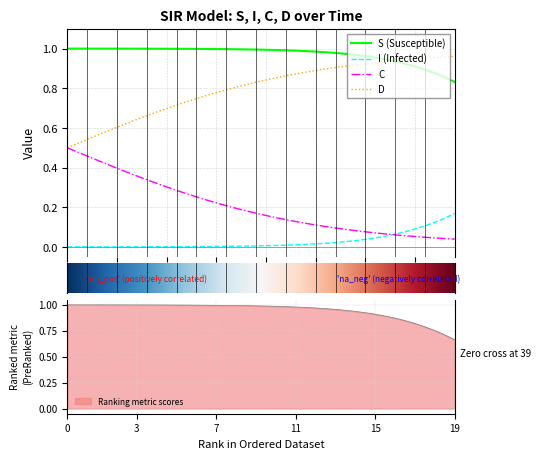

True or false: S (Susceptible) and C intersect in this chart.

False